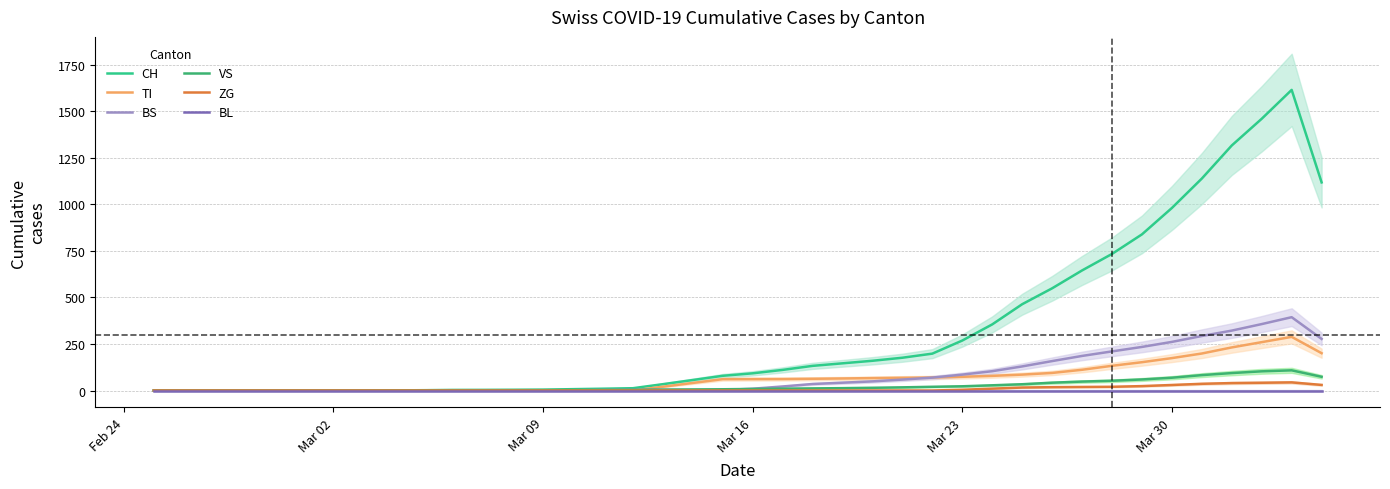

The value of CH at 8 is 0.2. True or false?

False